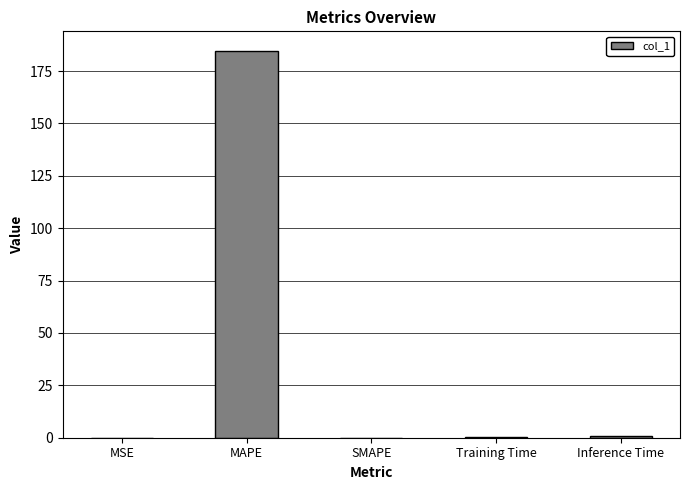

True or false: the data shows 91.8 at MAPE.

False